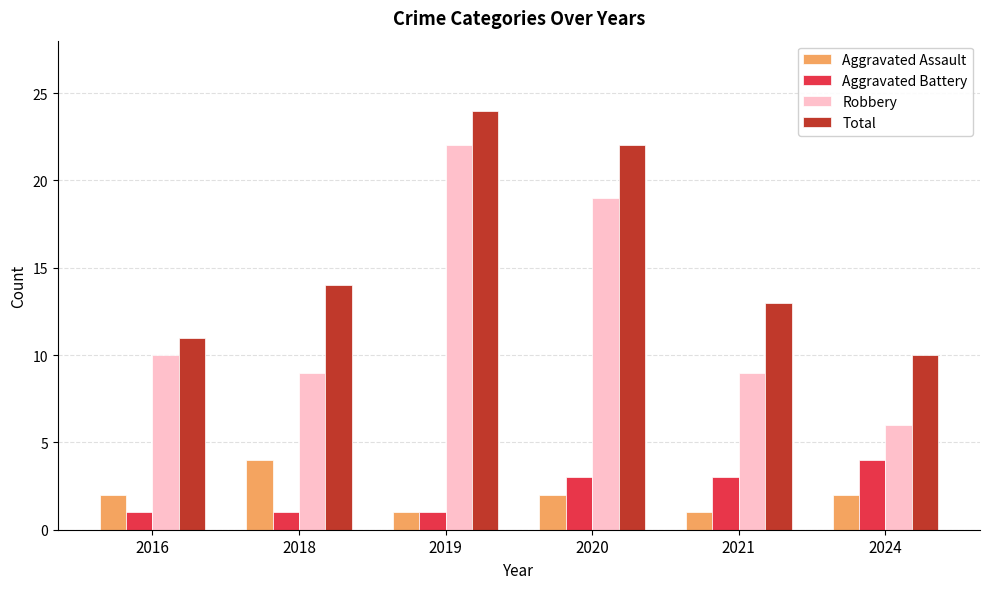

What is the total value across all series at 2020?

46